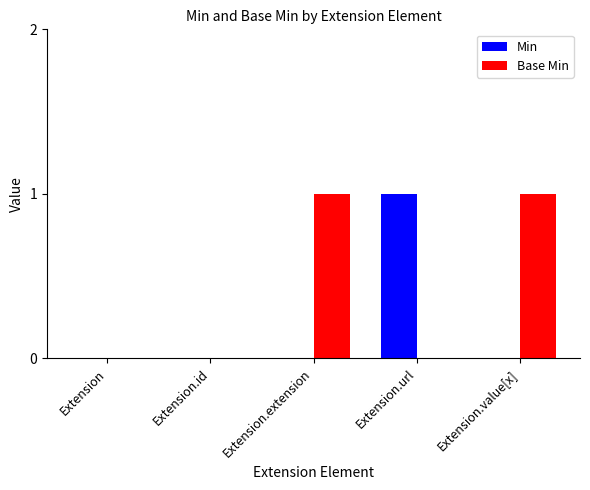

Which series changed the most between Extension and Extension.url?

Min